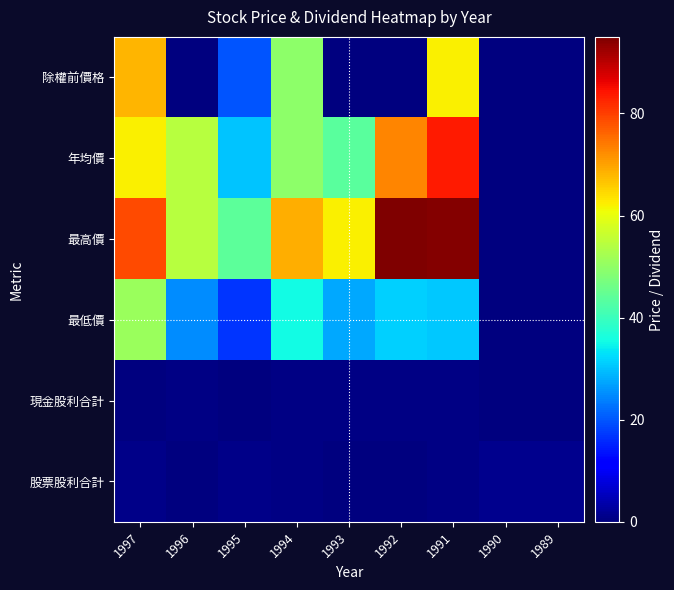

Reading left to right, extract all data points from this chart.

除權前價格: 1997=68.2	1996=0.0	1995=19.9	1994=49.5	1993=0.0	1992=0.0	1991=62.0	1990=0.0	1989=0.0
年均價: 1997=62.0	1996=54.5	1995=30.3	1994=49.4	1993=43.6	1992=73.1	1991=83.5	1990=0.0	1989=0.0
最高價: 1997=79.0	1996=54.5	1995=43.8	1994=69.0	1993=62.0	1992=95.0	1991=94.5	1990=0.0	1989=0.0
最低價: 1997=51.0	1996=25.0	1995=17.0	1994=35.5	1993=27.7	1992=31.5	1991=30.5	1990=0.0	1989=0.0
現金股利合計: 1997=0.0	1996=0.6	1995=0.0	1994=0.5	1993=0.5	1992=0.5	1991=0.7	1990=0.0	1989=0.0
股票股利合計: 1997=1.0	1996=0.0	1995=1.0	1994=0.5	1993=0.0	1992=0.0	1991=0.5	1990=1.3	1989=1.3